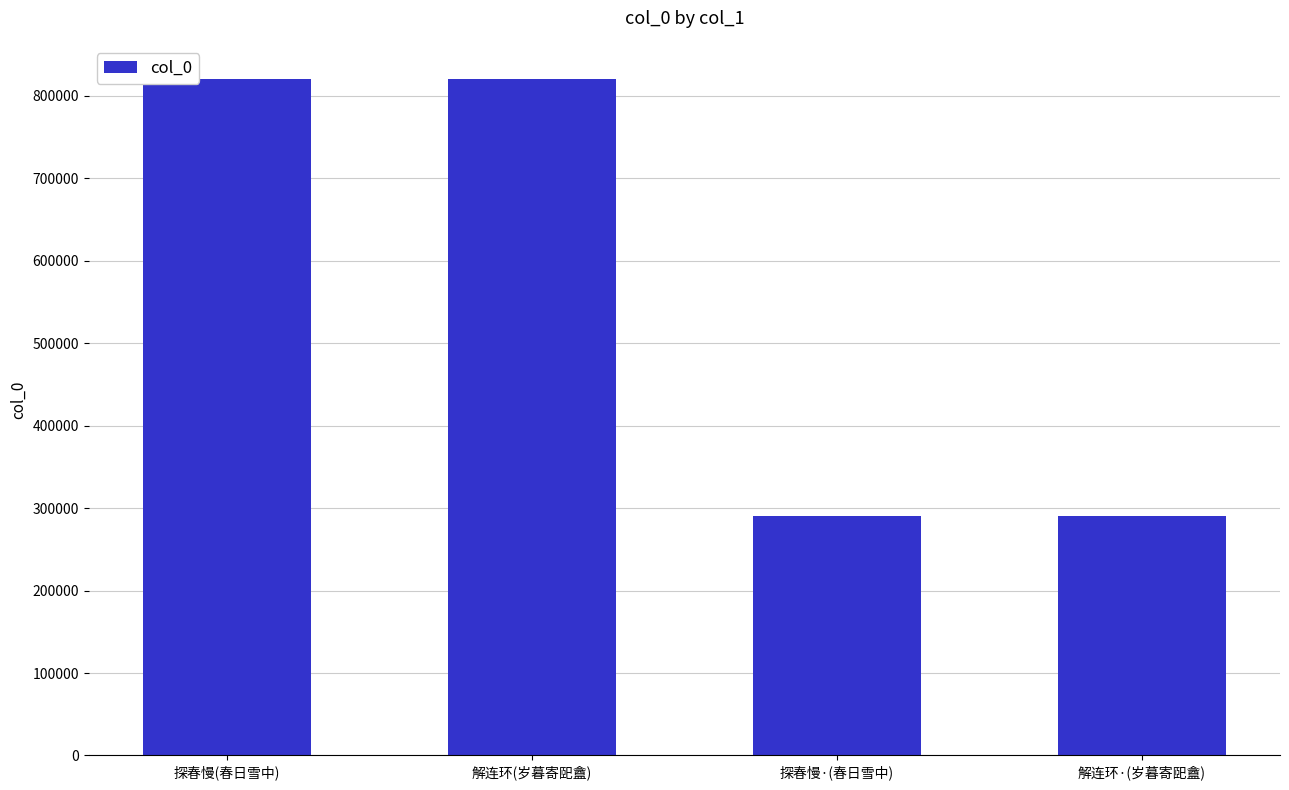

Are the bars horizontal?

No